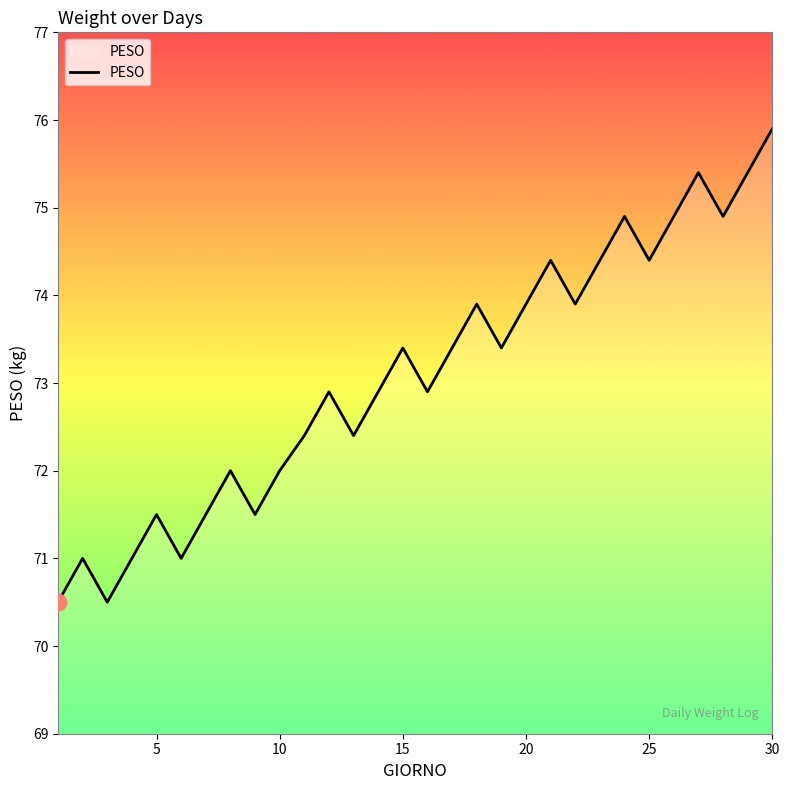

What is the difference between the maximum and minimum values?

5.4